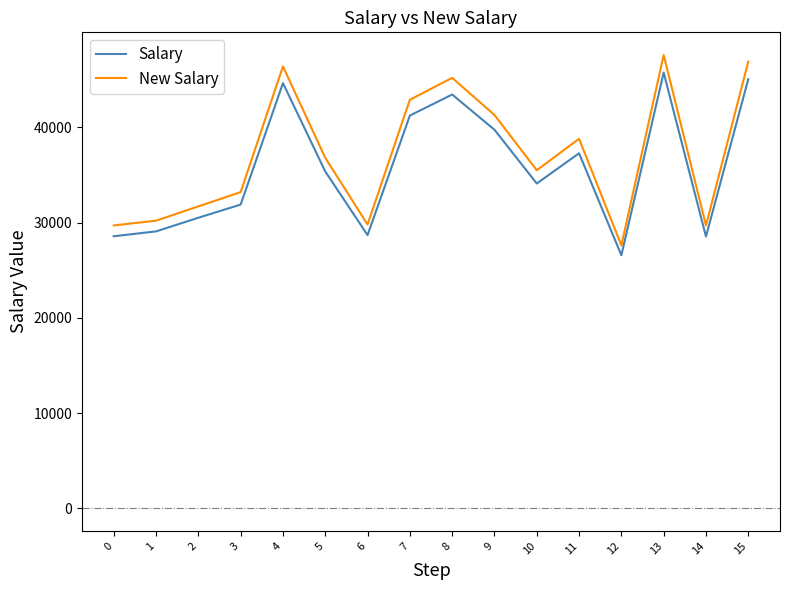

At which category is the sum across all series the highest?

13